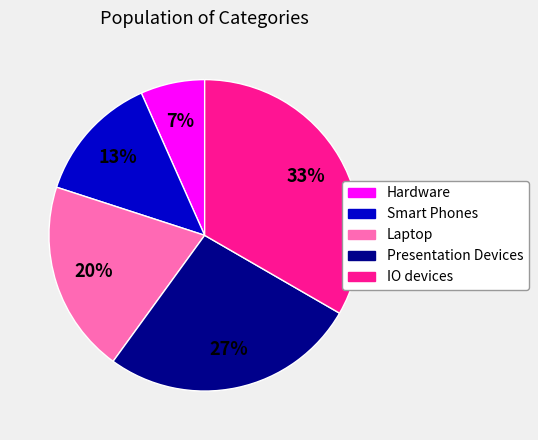

Count the number of slices in the pie.

5